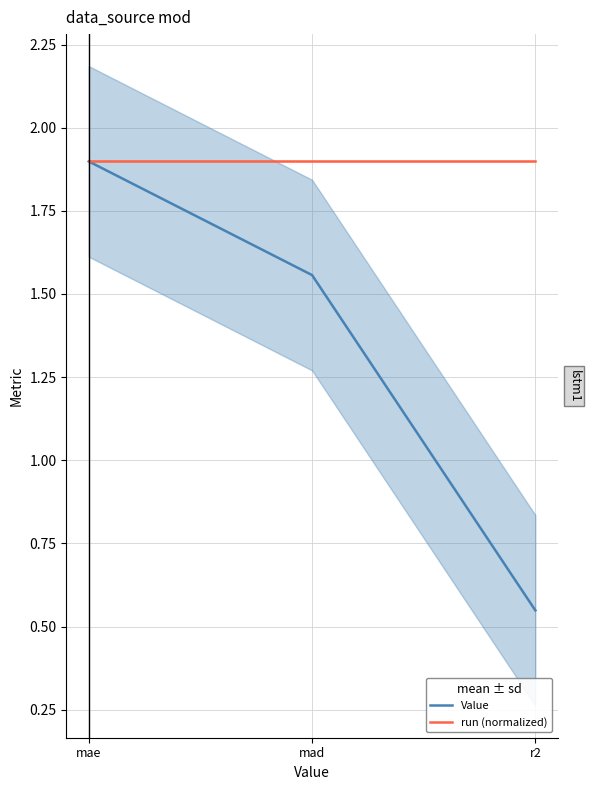

Rank the series at r2 from highest to lowest value.

run (normalized), Value